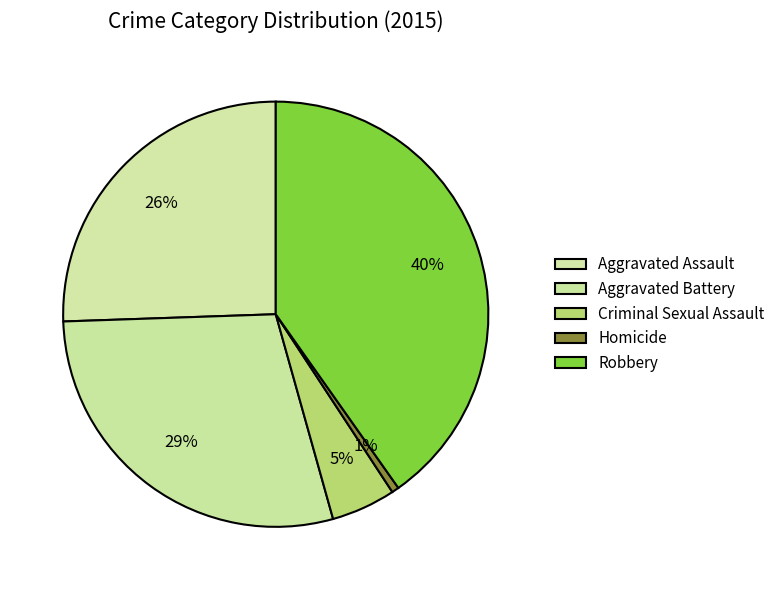

Is the sum of Aggravated Assault and Criminal Sexual Assault greater than half?

No